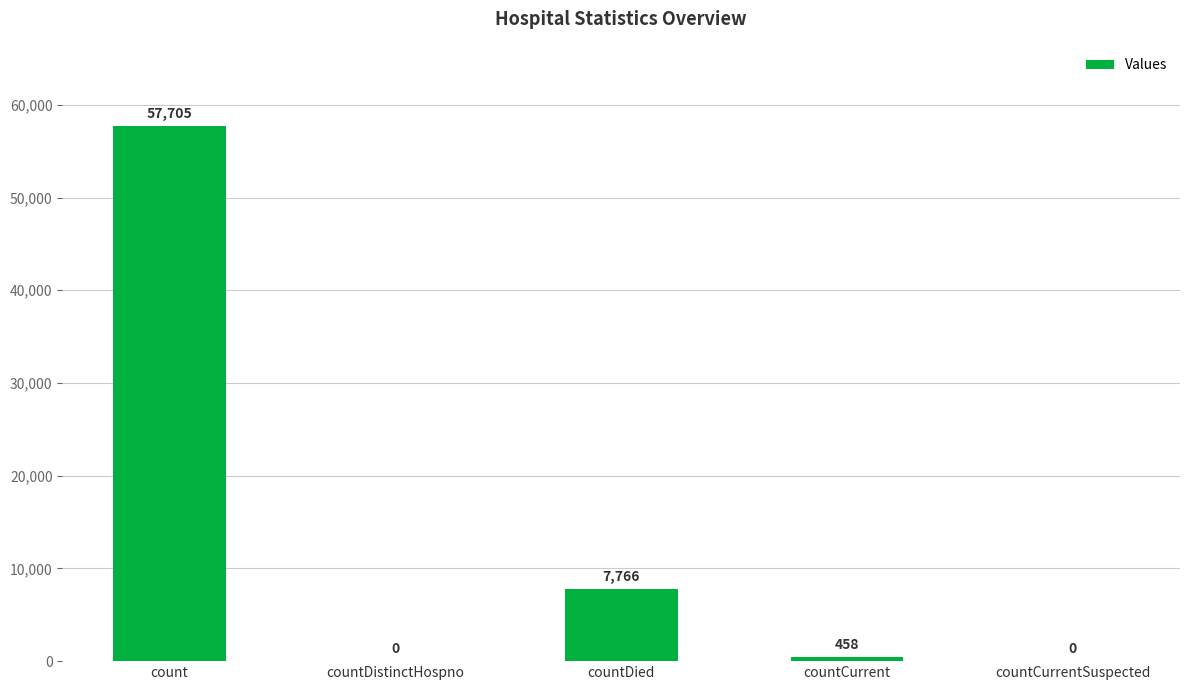

The value at count is 57705. True or false?

True